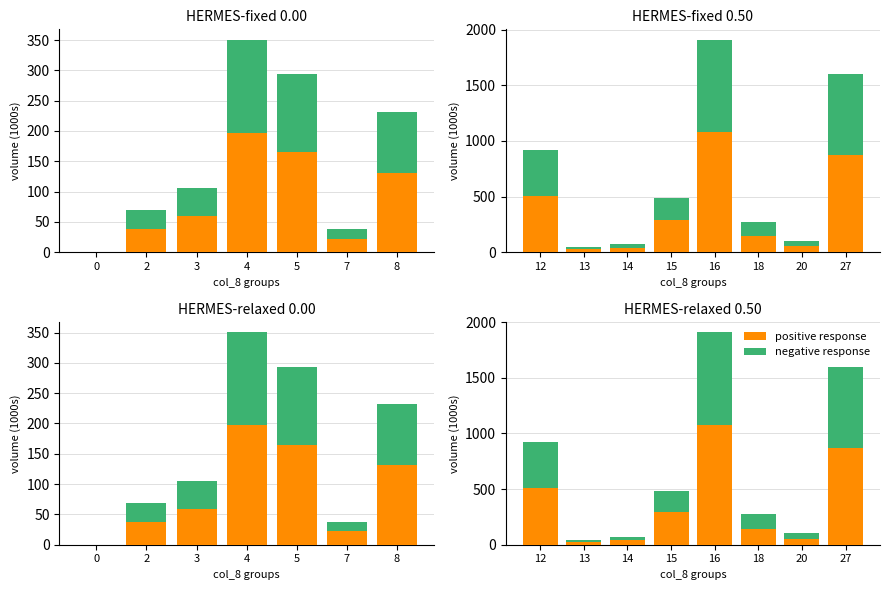

True or false: positive response has a value of 219.0 at 16.

False